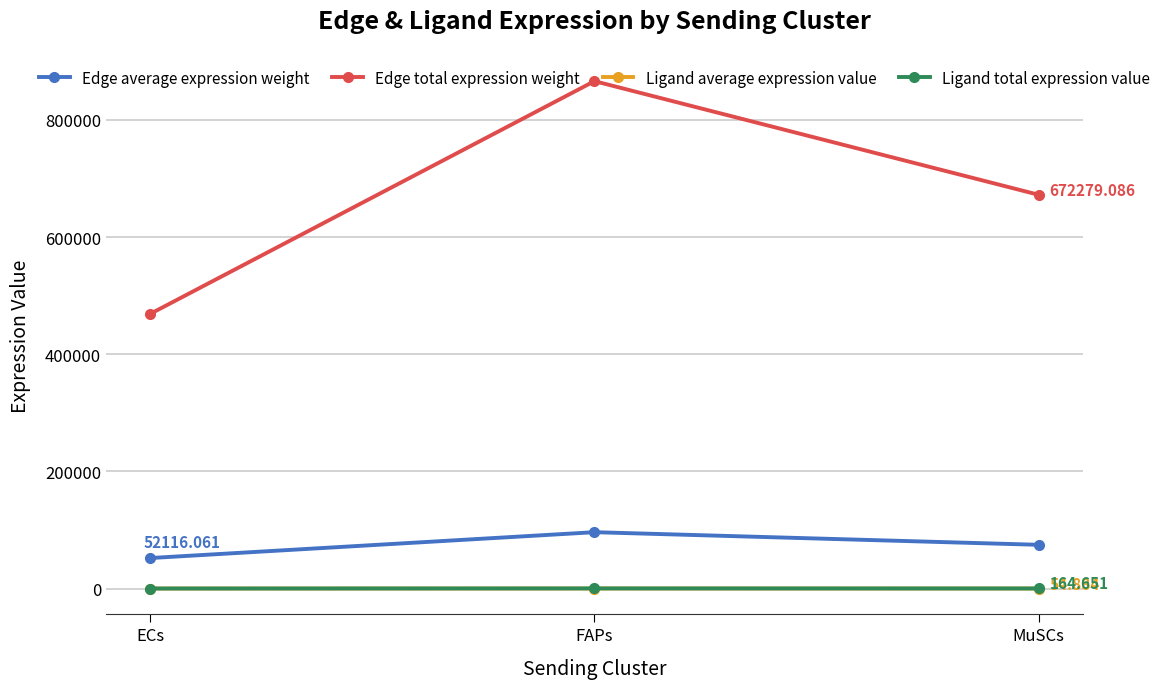

The value of Edge total expression weight at ECs is 274274.5. True or false?

False